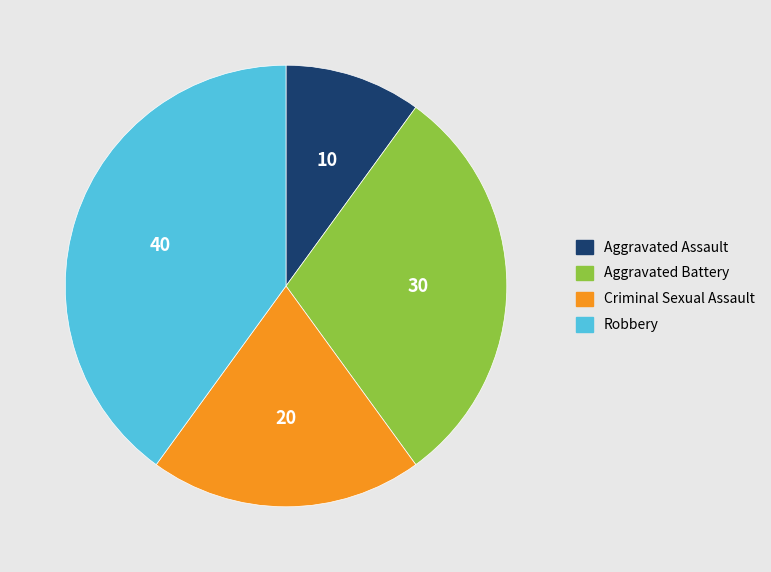

Rank the categories by value from highest to lowest.

Robbery, Aggravated Battery, Criminal Sexual Assault, Aggravated Assault